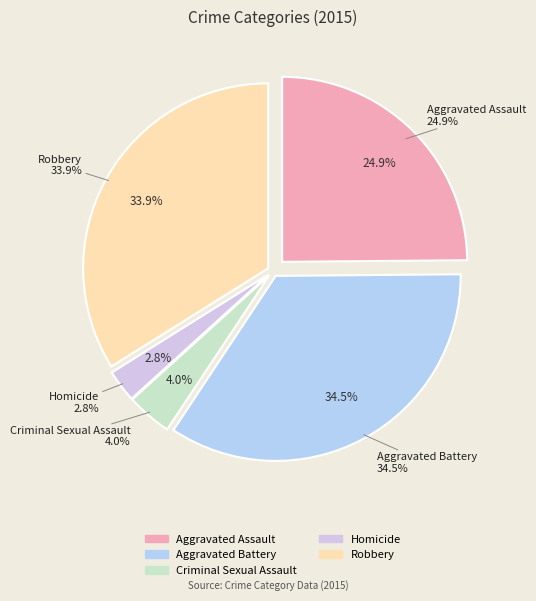

Which category has the smallest portion of the pie?

Homicide